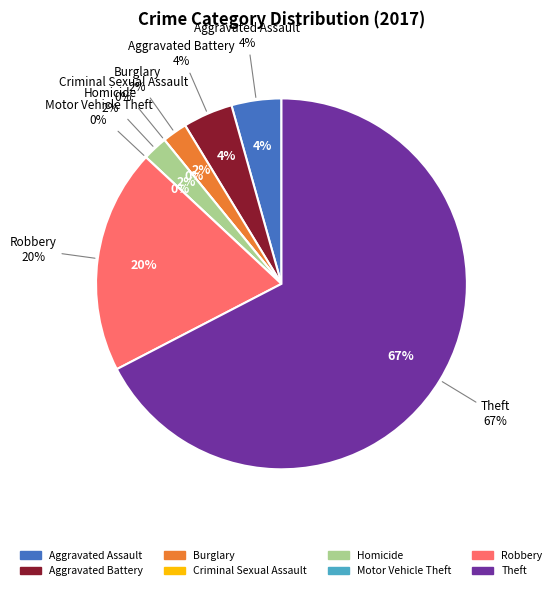

Approximately how many times larger is the value at Aggravated Assault compared to Homicide?

2.0